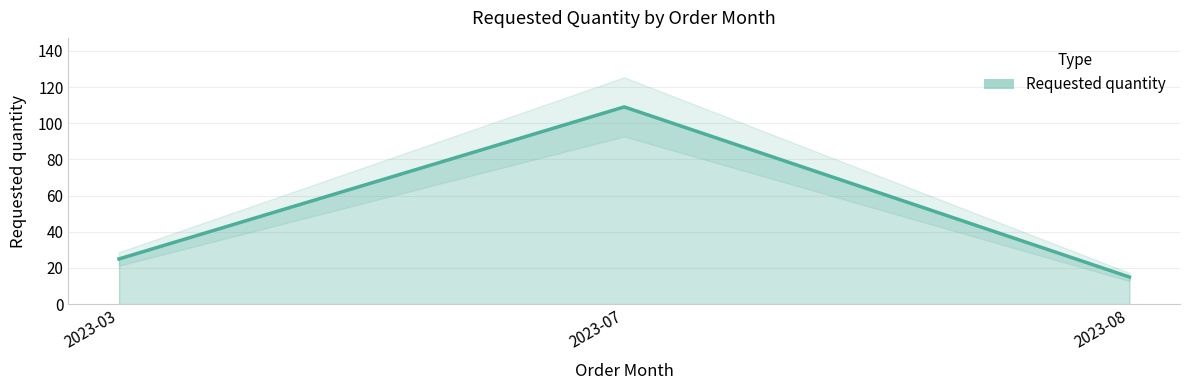

Rank the categories by value from highest to lowest.

2023-07, 2023-03, 2023-08